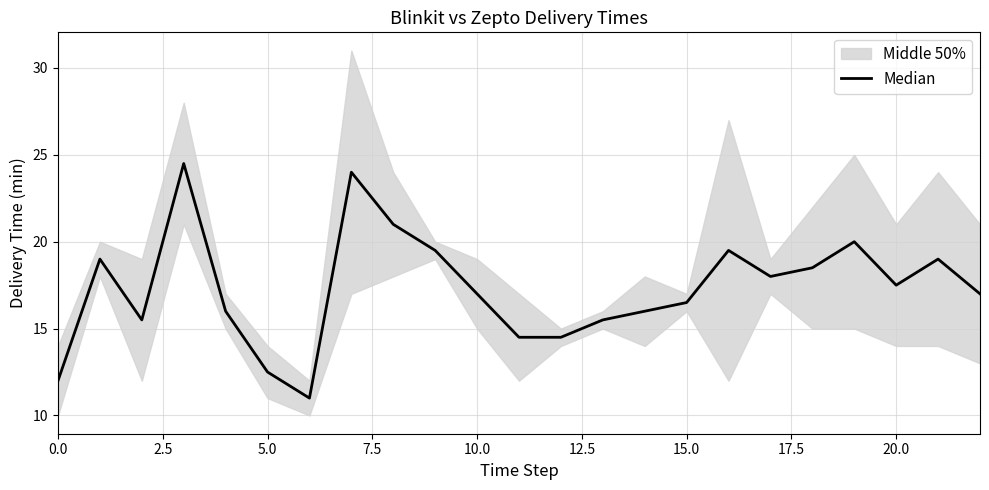

What value does the data have at 0.0?

12.0